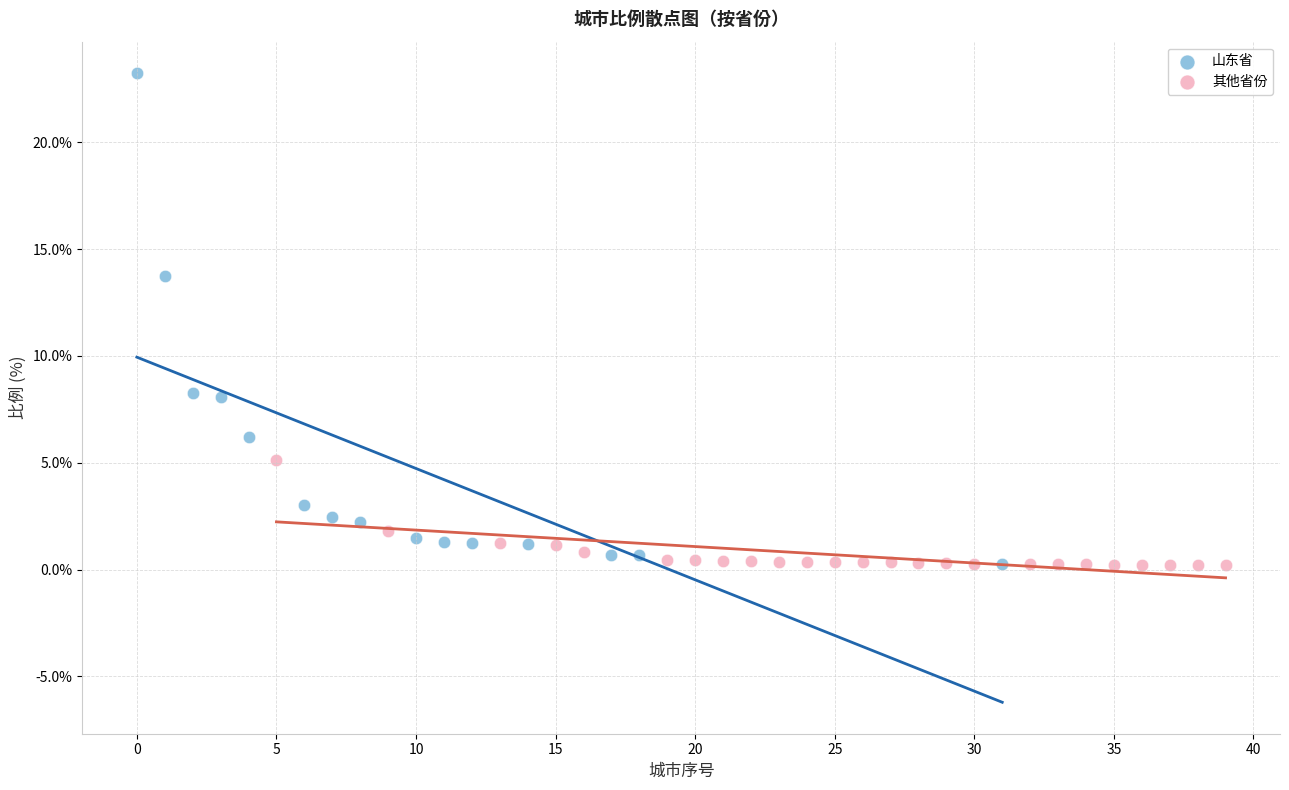

Which series reaches the maximum Y coordinate?

山东省